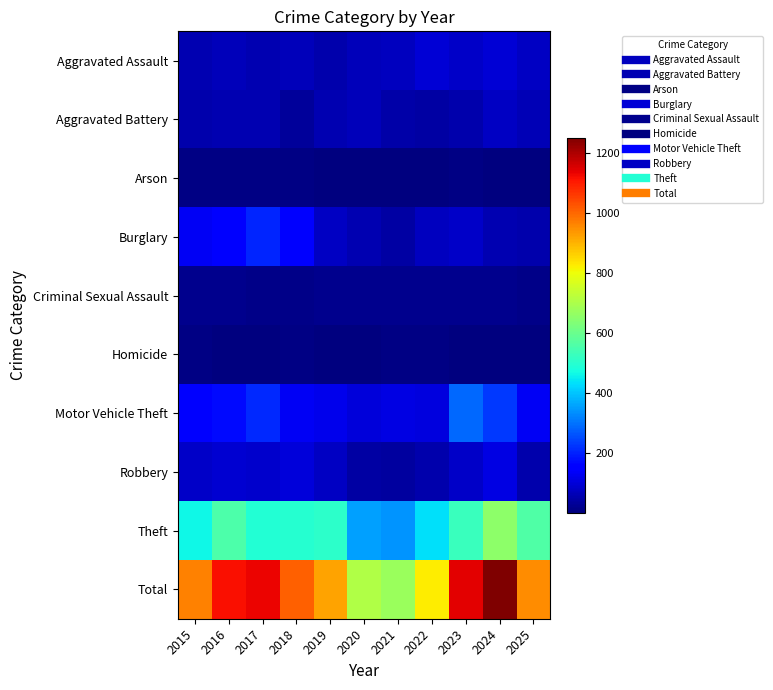

Which series has the widest spread of values?

Total